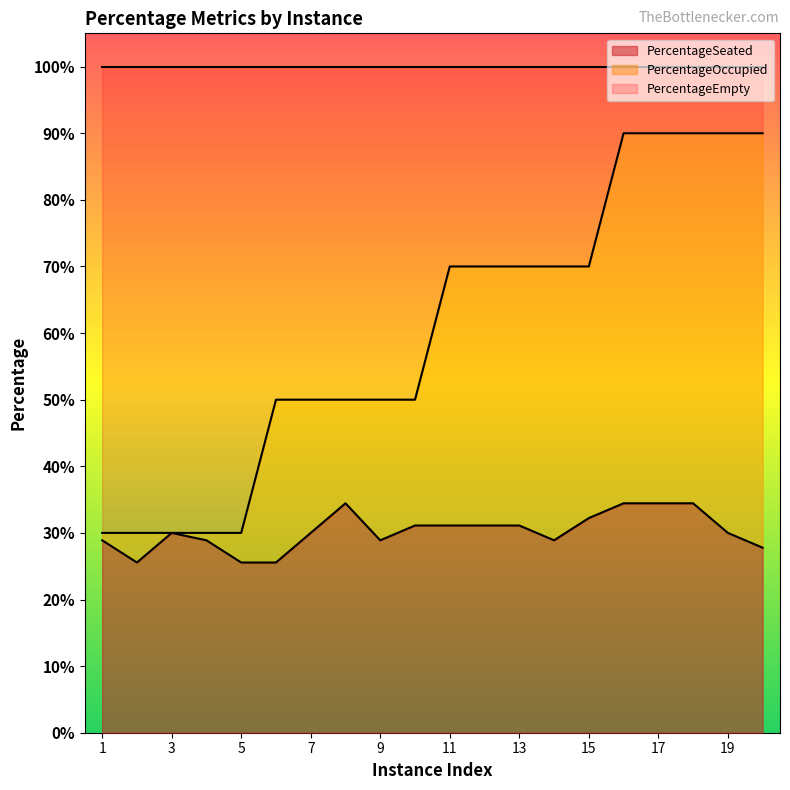

At how many categories does at least one series exceed 0?

20